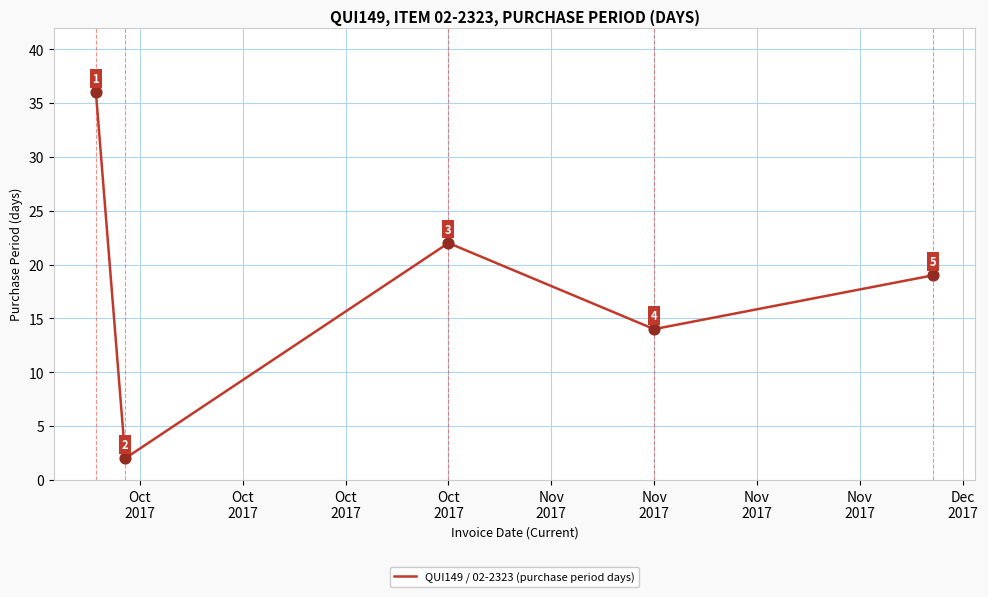

True or false: there are more than 0 points higher than both neighbors.

True